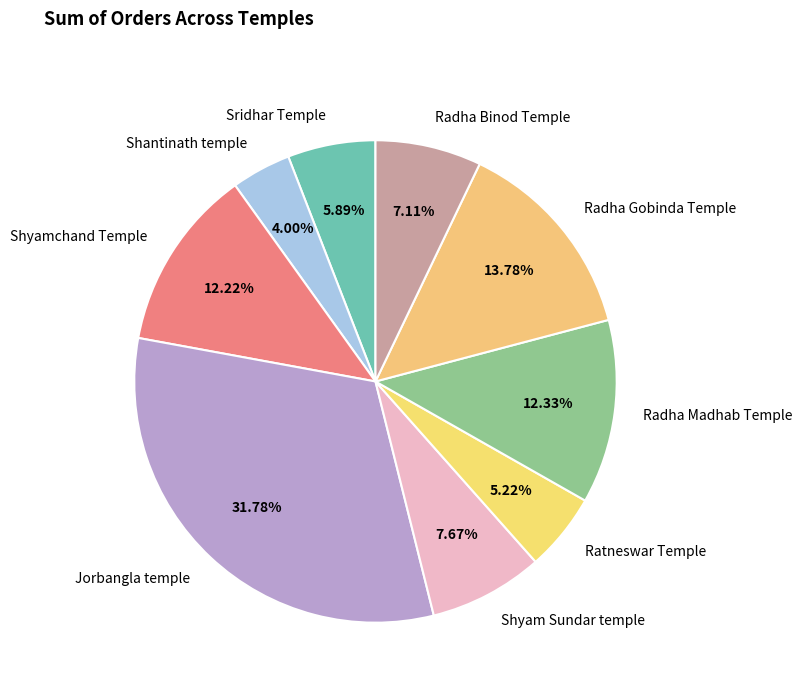

How many slices are in this pie chart?

9